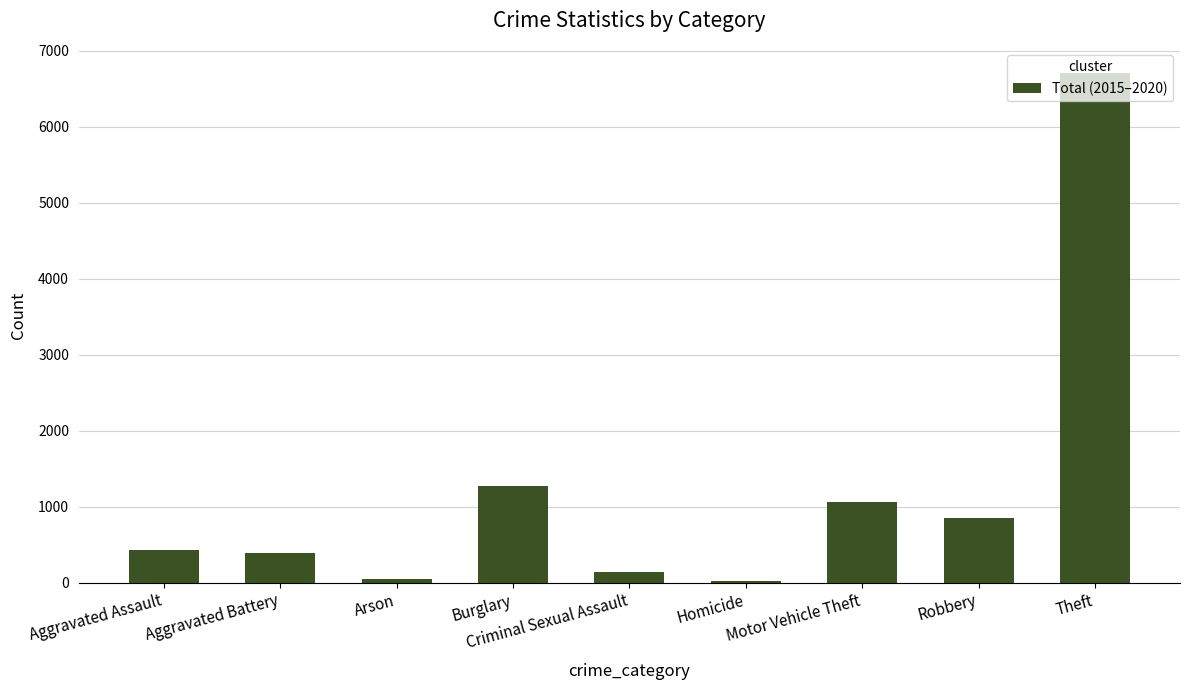

Between Aggravated Assault and Criminal Sexual Assault, which is larger?

Aggravated Assault